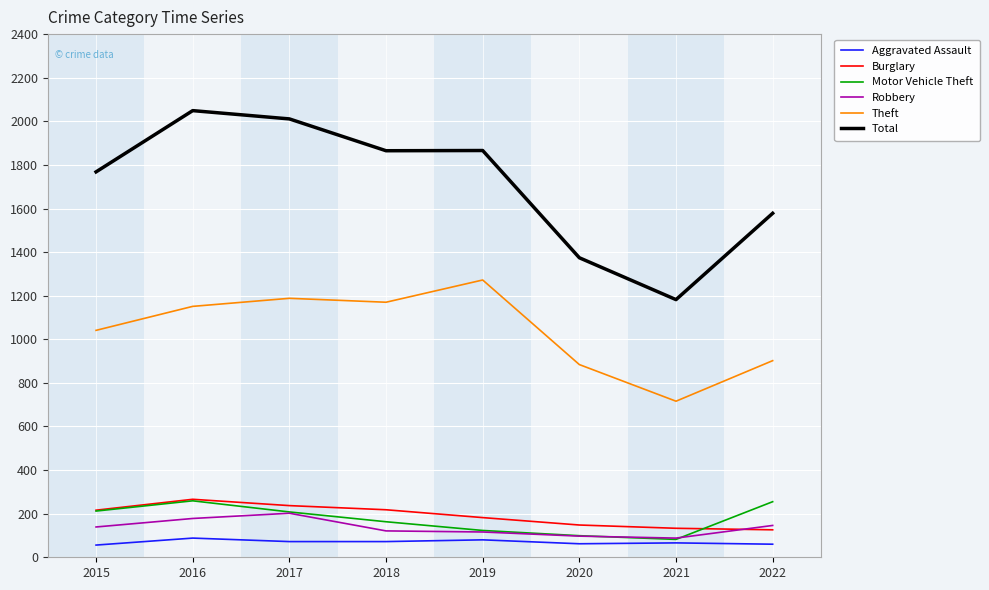

True or false: Motor Vehicle Theft and Burglary cross at least once.

True